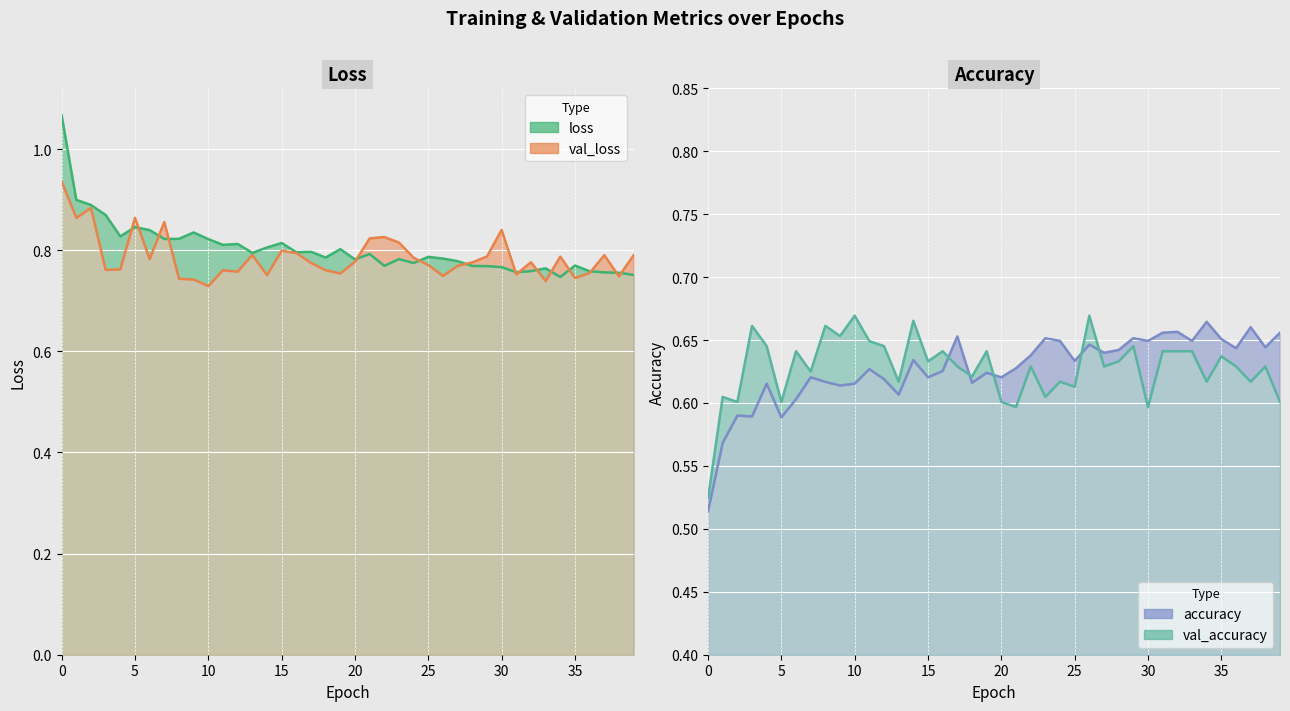

What is the smallest value displayed?

0.5